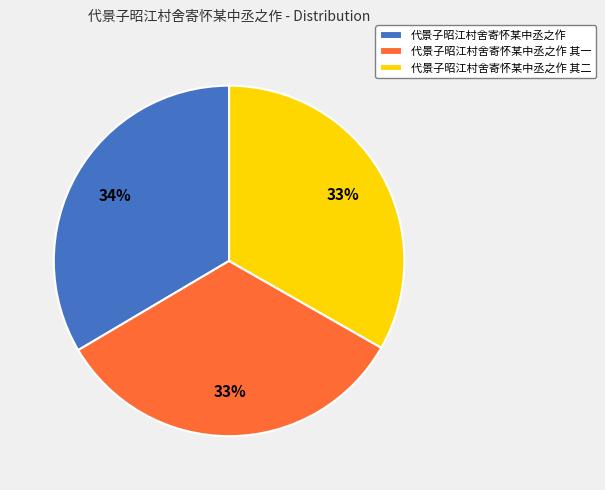

To the nearest percent, what percentage of the pie is 代景子昭江村舍寄怀某中丞之作?

34%